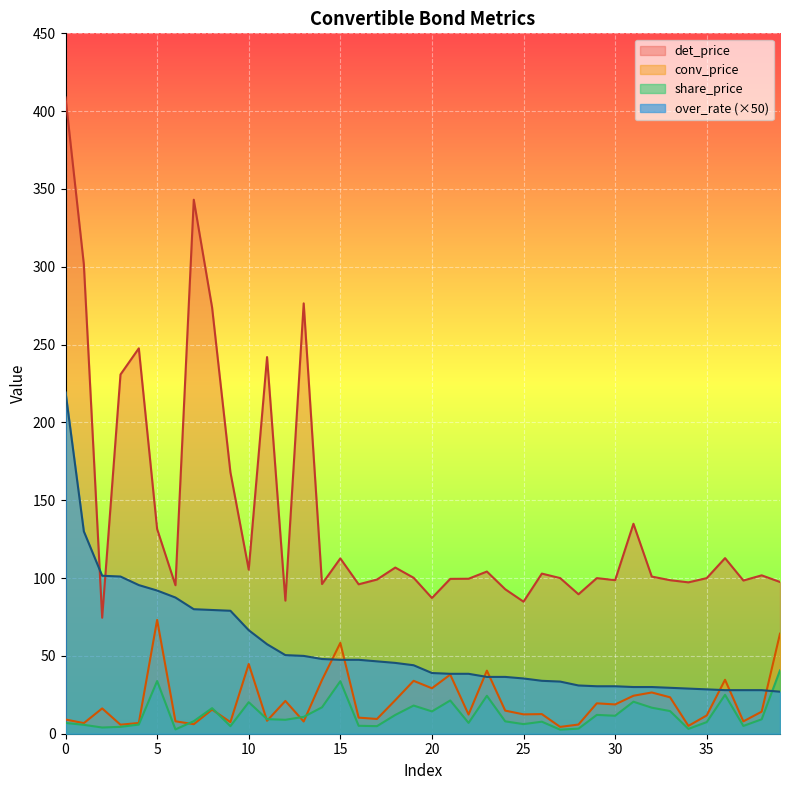

Is it true that conv_price equals 19.0 at 22?

False